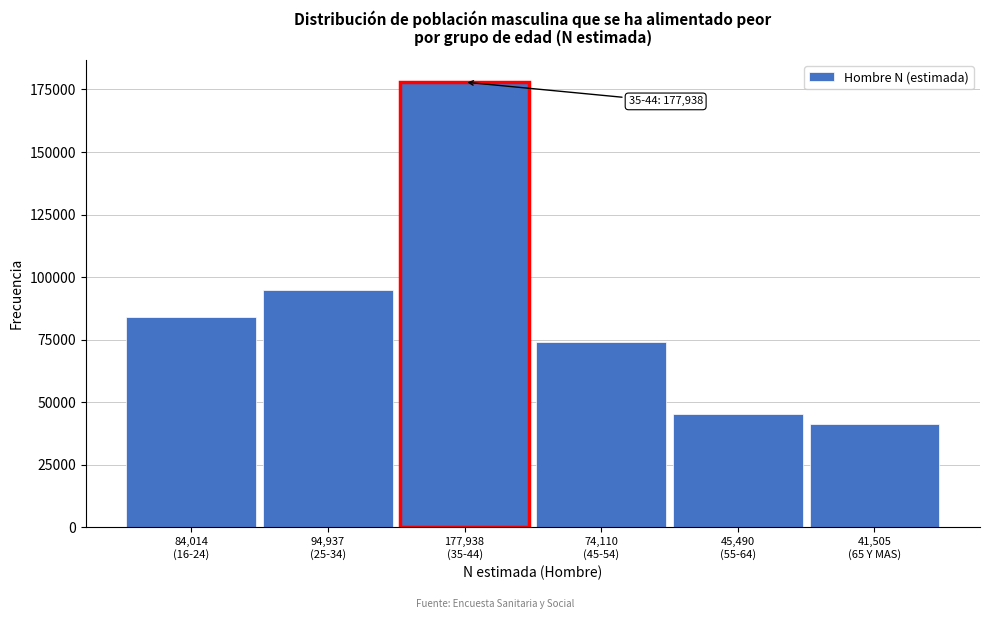

Reading right to left, extract all data points from this chart.

41505	45490	74110	177938	94937	84014